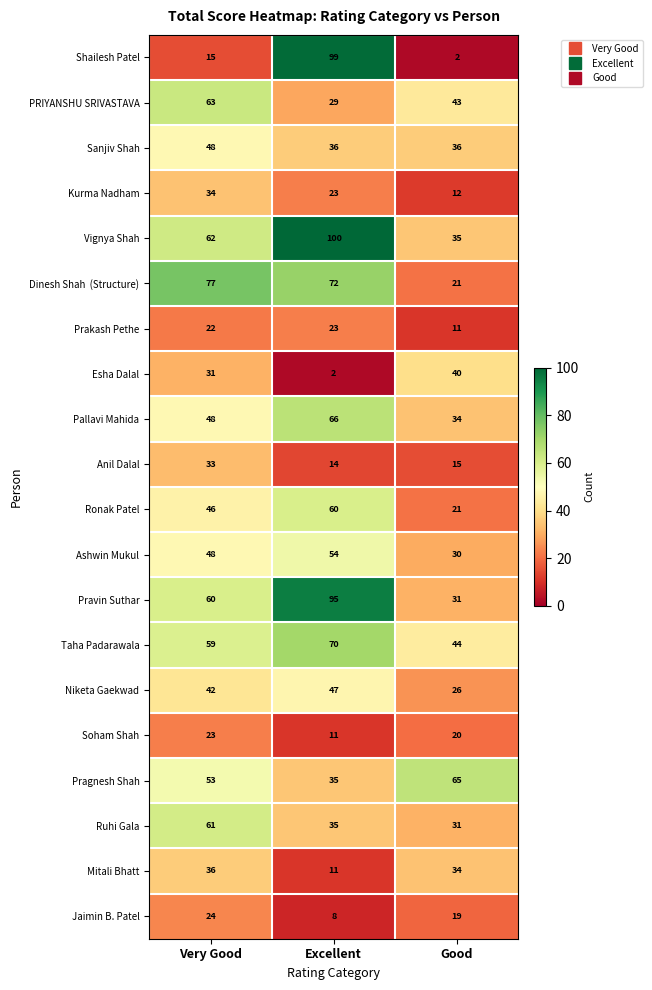

List the labels in order of Anil Dalal value, largest first.

Very Good, Good, Excellent